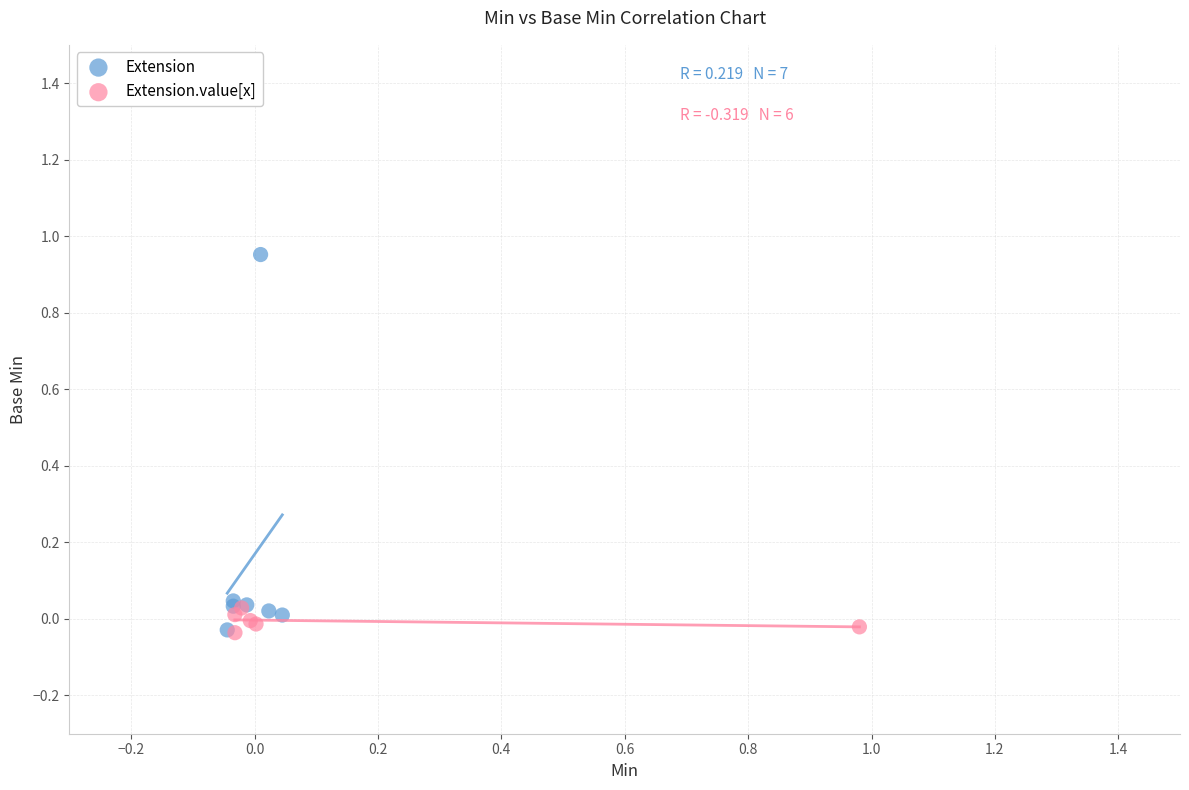

Which series has the widest spread of Y values?

Extension